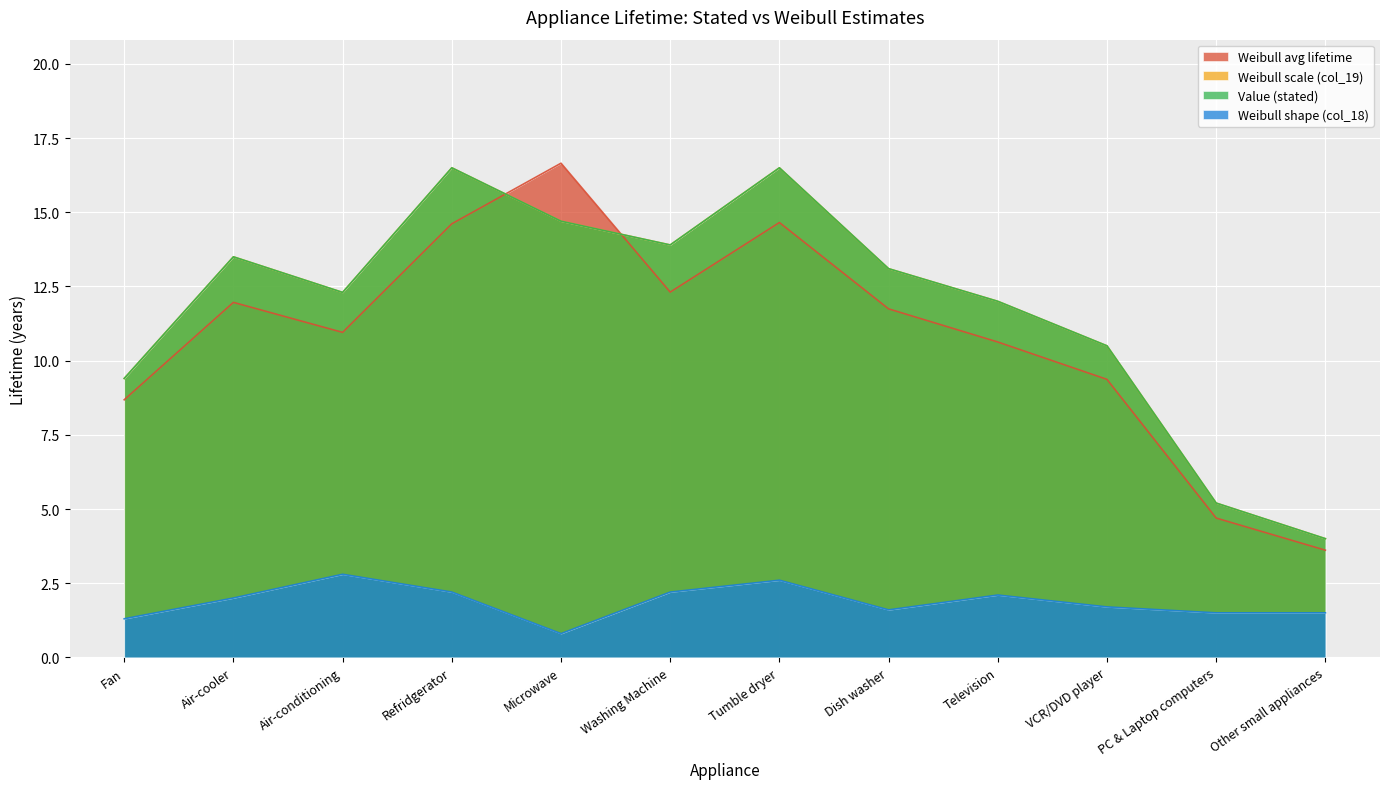

What is the sum of the Weibull scale (col_19) values at Air-conditioning and VCR/DVD player?

22.8